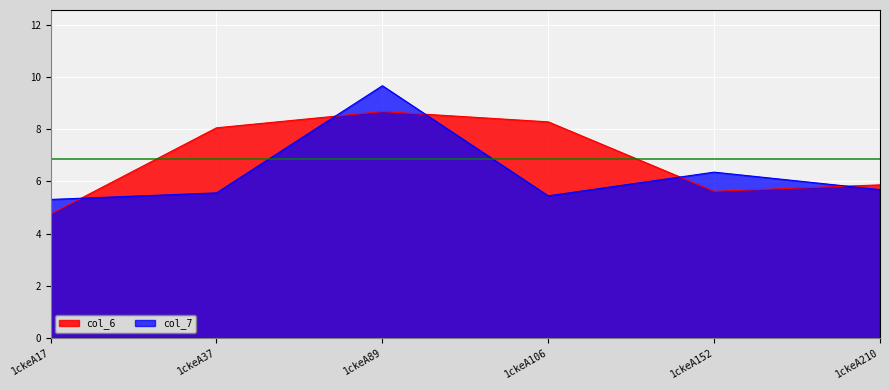

How many lines are shown in the chart?

2